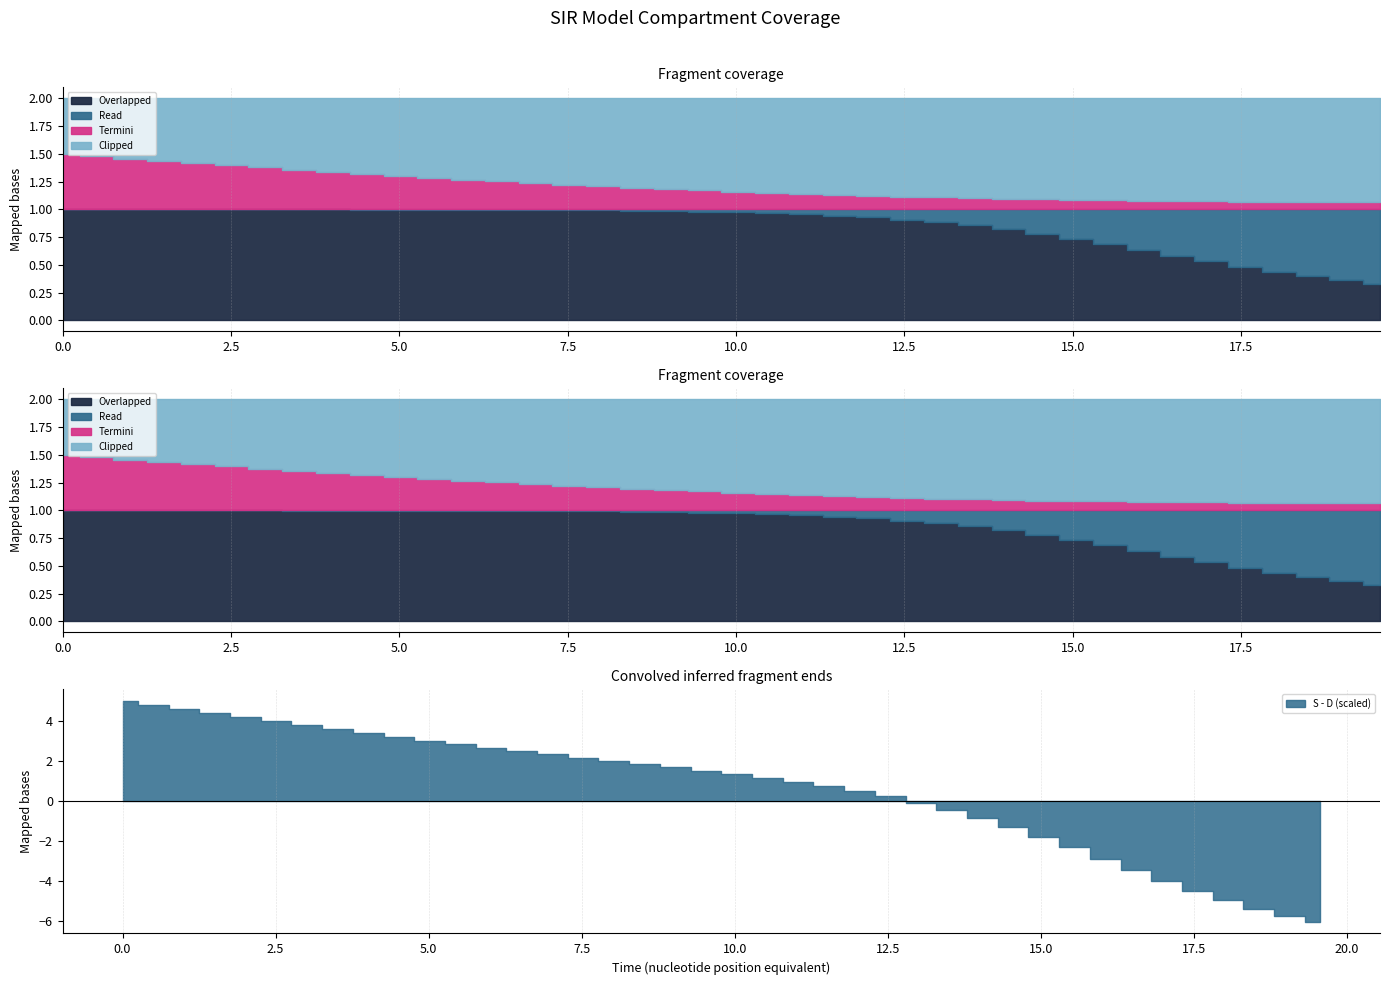

Which series has the largest range (max minus min)?

S